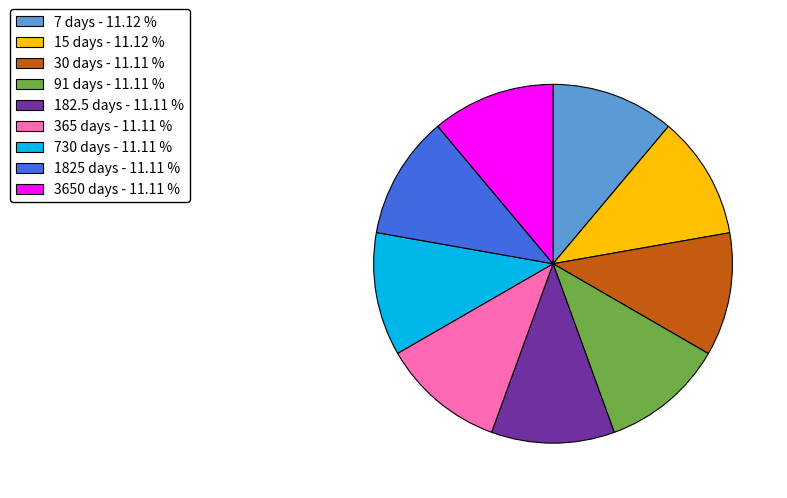

What is the ratio of the value at 7 days - 11.12 % to the value at 3650 days - 11.11 %?

1.0